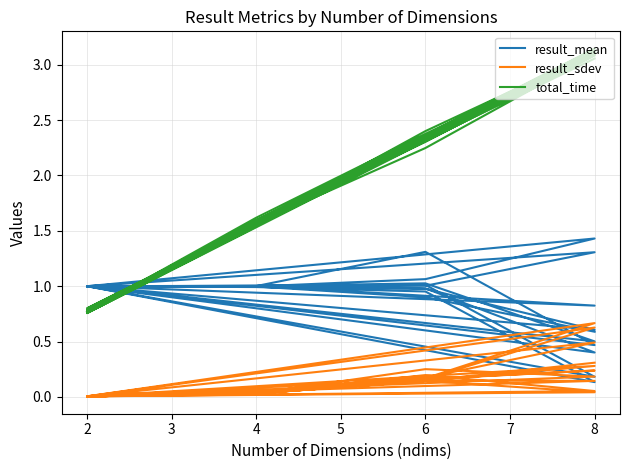

What is the lowest value of the total_time series?

0.8